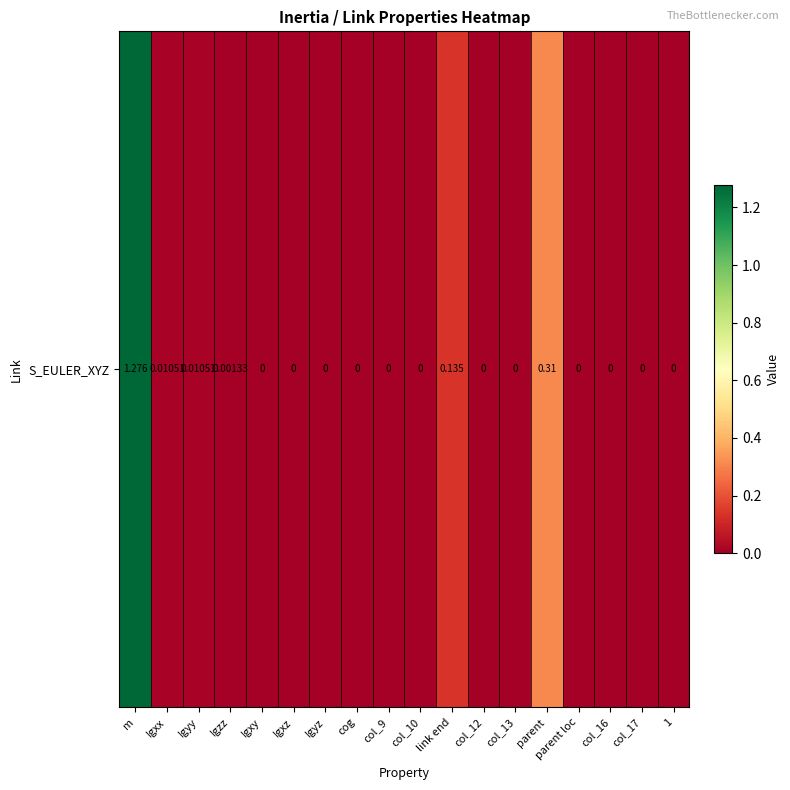

List the labels in order of value, largest first.

m, parent, link end, Igxx, Igyy, Igzz, Igxy, Igxz, Igyz, cog, col_9, col_10, col_12, col_13, parent loc, col_16, col_17, 1